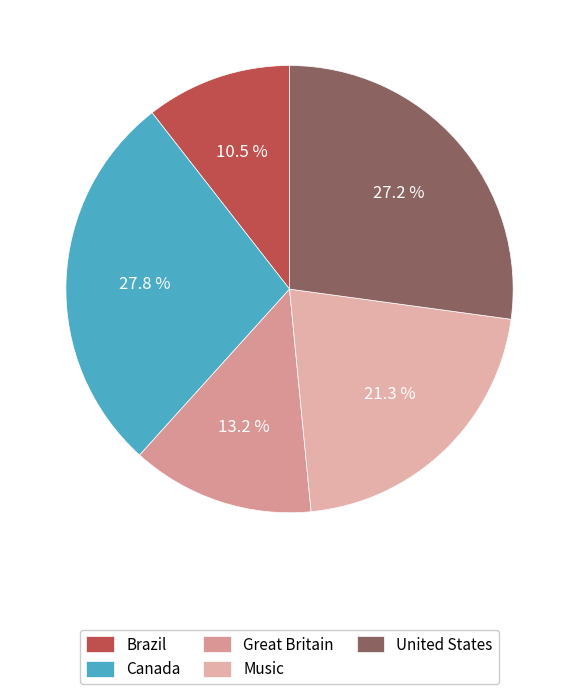

Does any single category account for the majority?

No